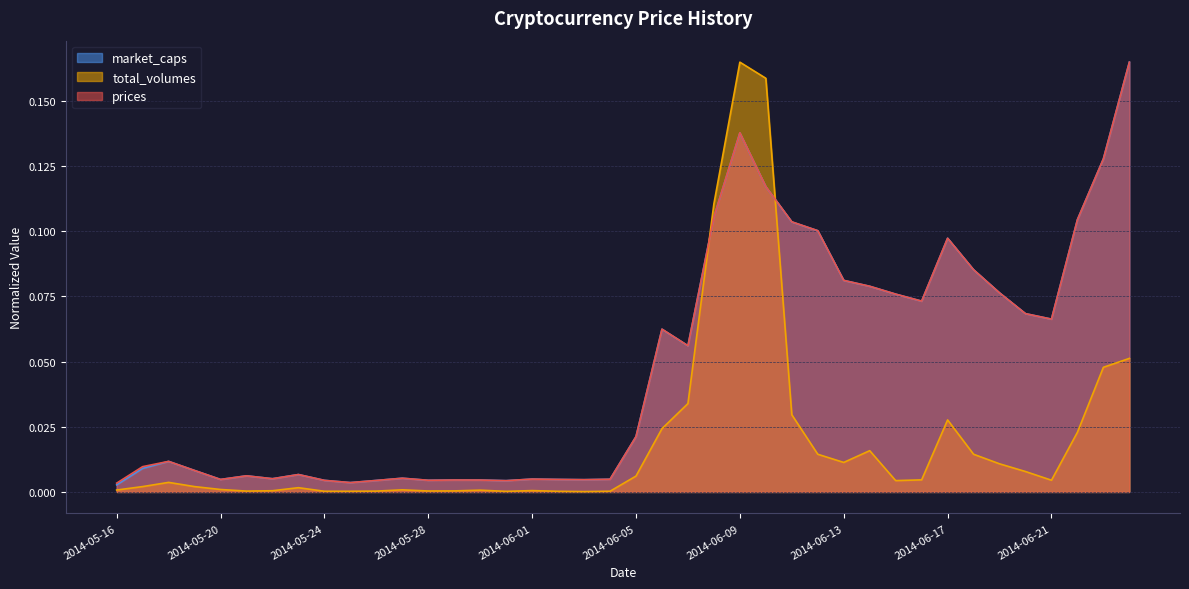

In market_caps, how many points are higher than both neighbors (excluding endpoints)?

9